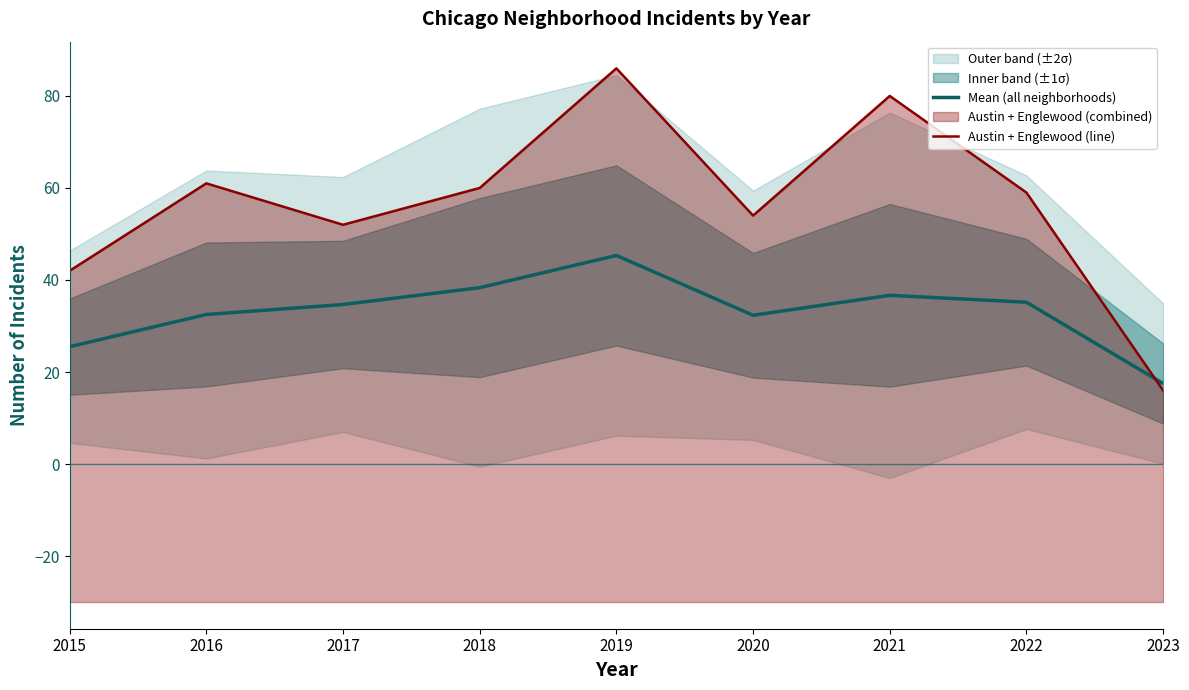

True or false: Austin + Englewood (line) has more than 0 points higher than both neighbors.

True